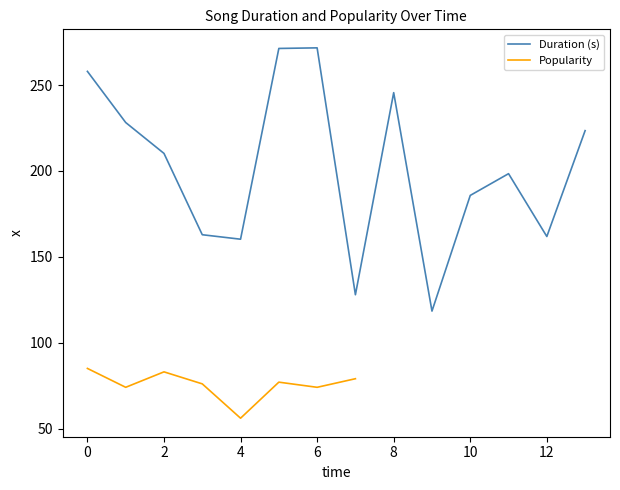

What is the sum of all values?

2824.3